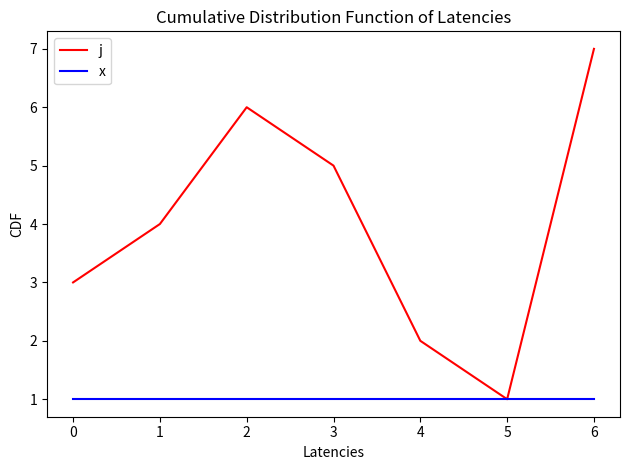

What is the maximum value shown in the chart?

7